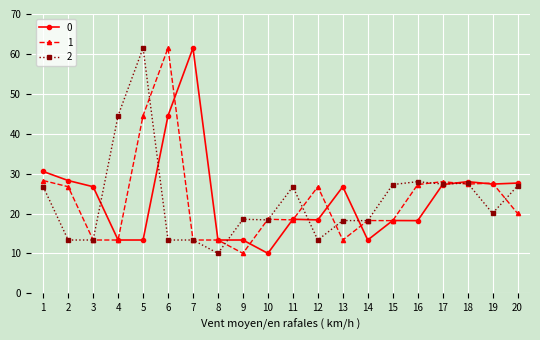

Is this an area chart (filled region under the line)?

No